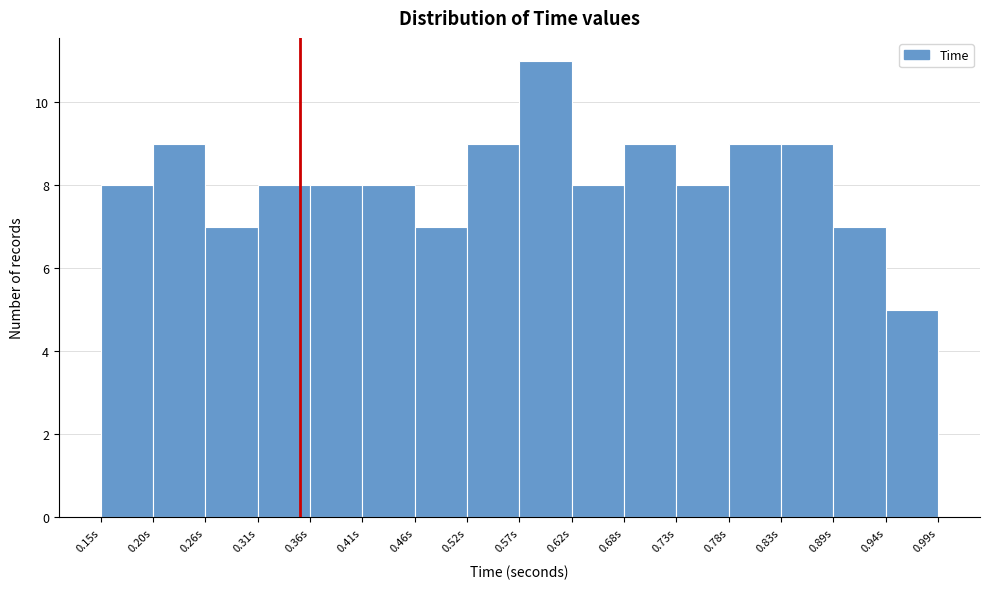

Over which range of the x-axis is the bar tallest?

0.57 to 0.62